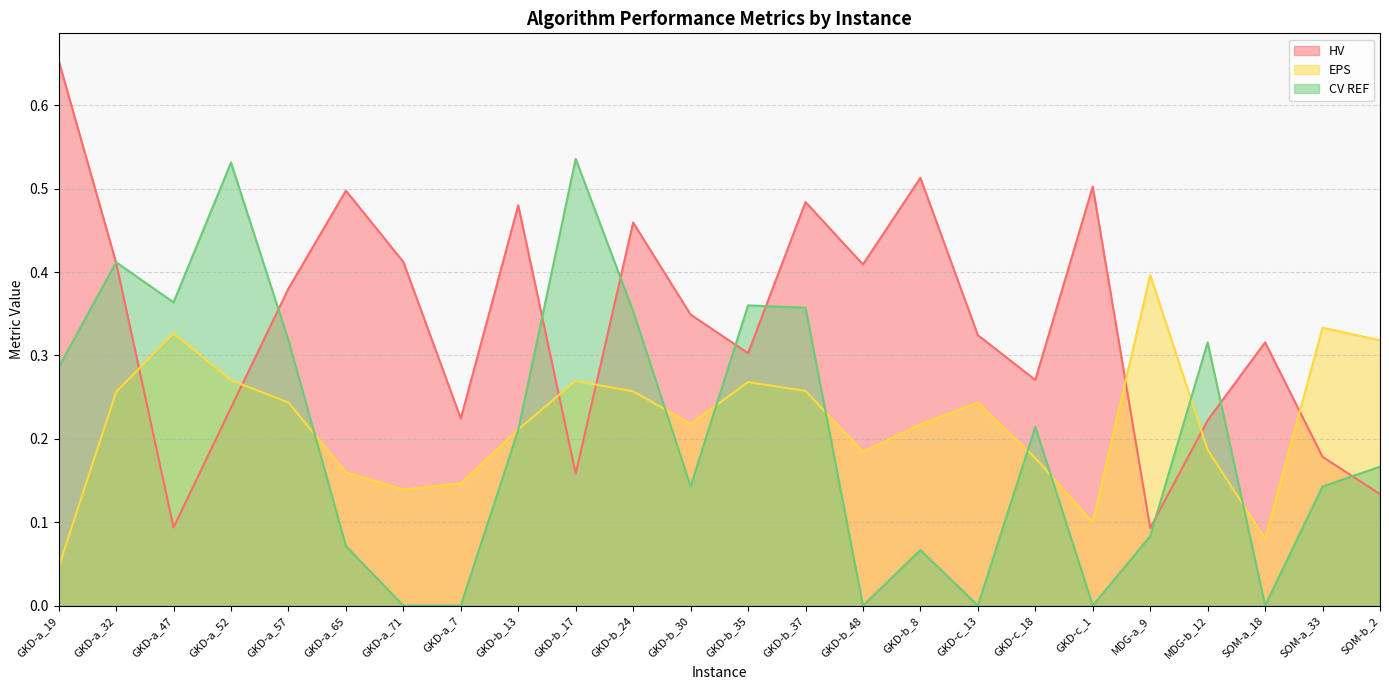

Count the EPS values in the range 0 to 1.

24